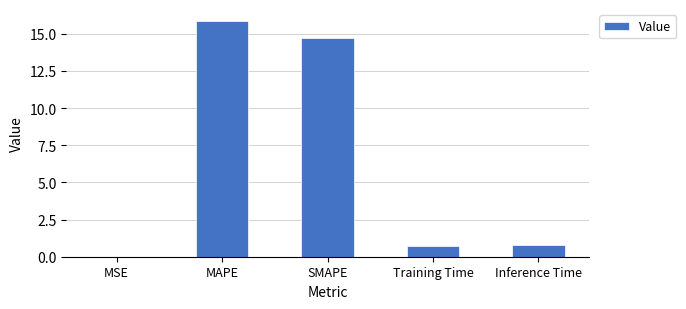

What is the sum of the values at Training Time and MSE?

0.7